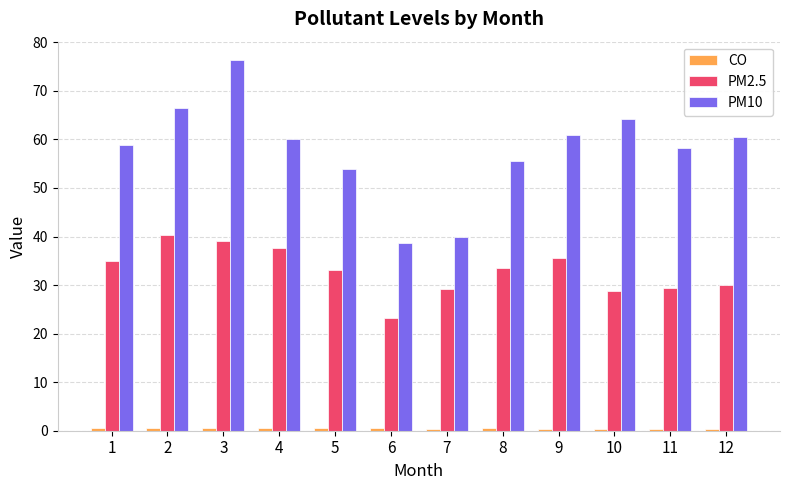

Is it true that PM2.5 equals 24.8 at 2?

False